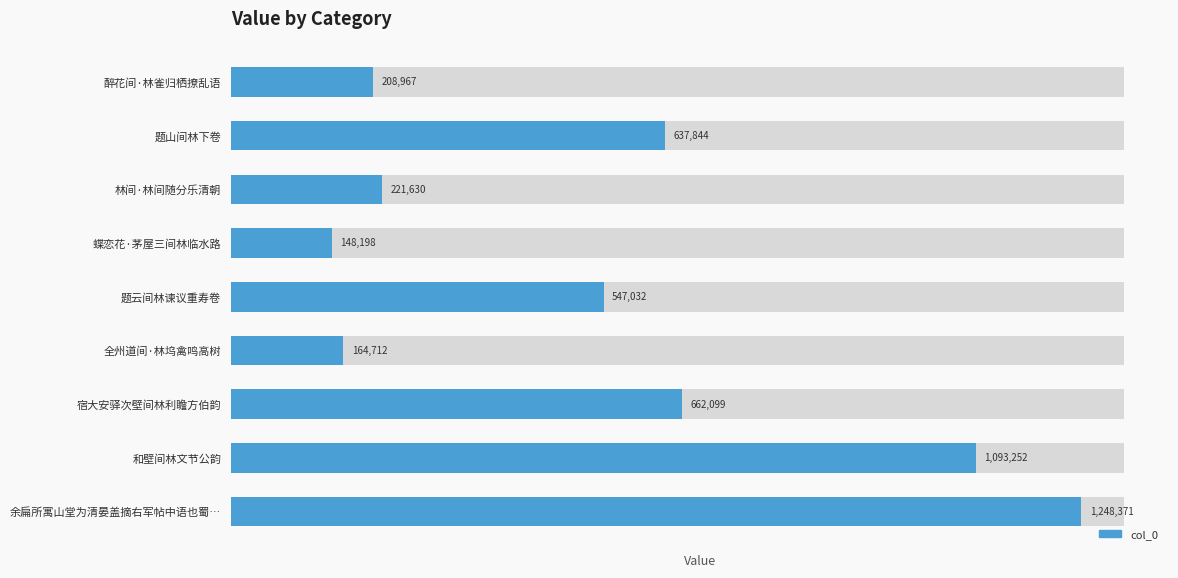

The value at 宿大安驿次壁间林利瞻方伯韵 is 1127807. True or false?

False